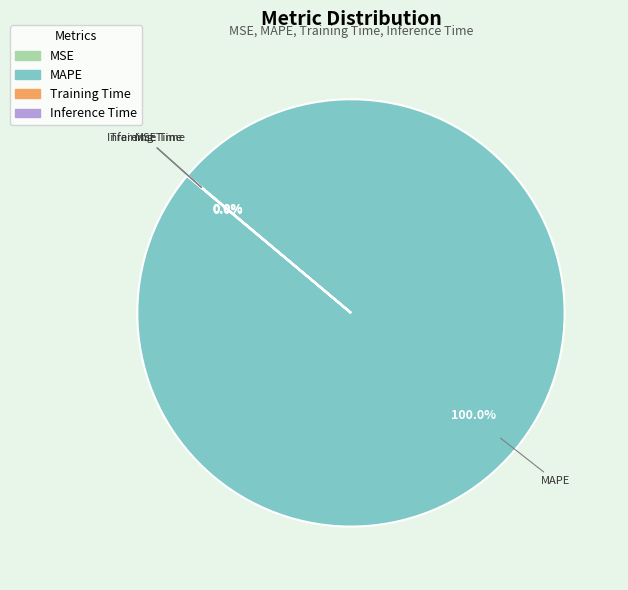

Does MAPE account for over 50% of the chart?

Yes